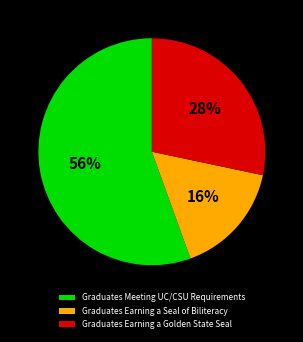

What is the smallest slice in the pie chart?

Graduates Earning a Seal of Biliteracy